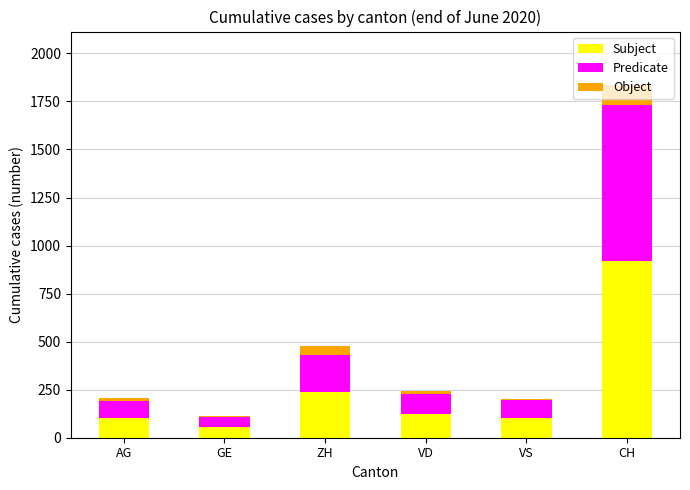

Count the number of data series in this chart.

3